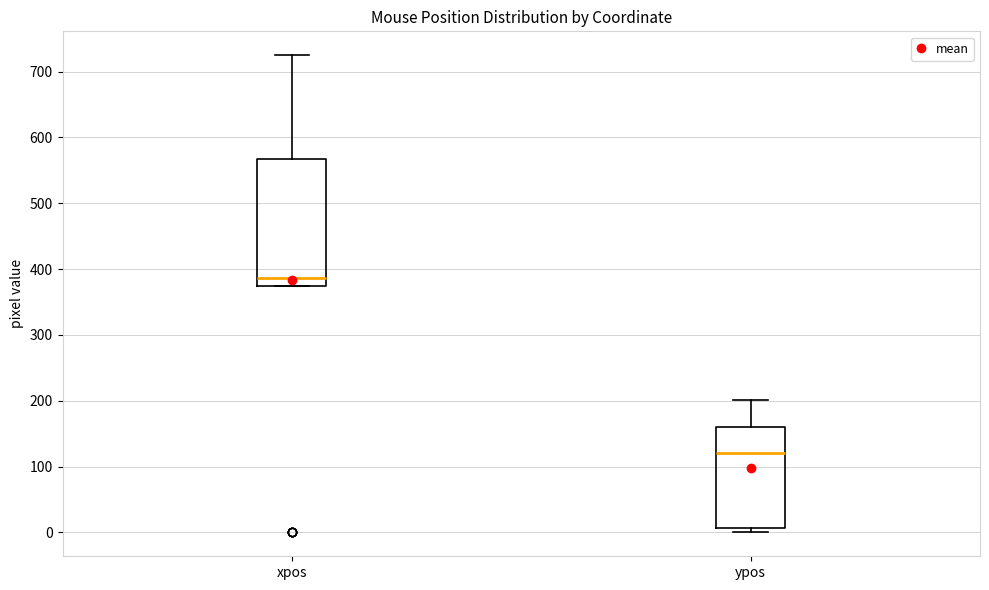

Which box is the tallest, from its lower edge to its upper edge?

xpos